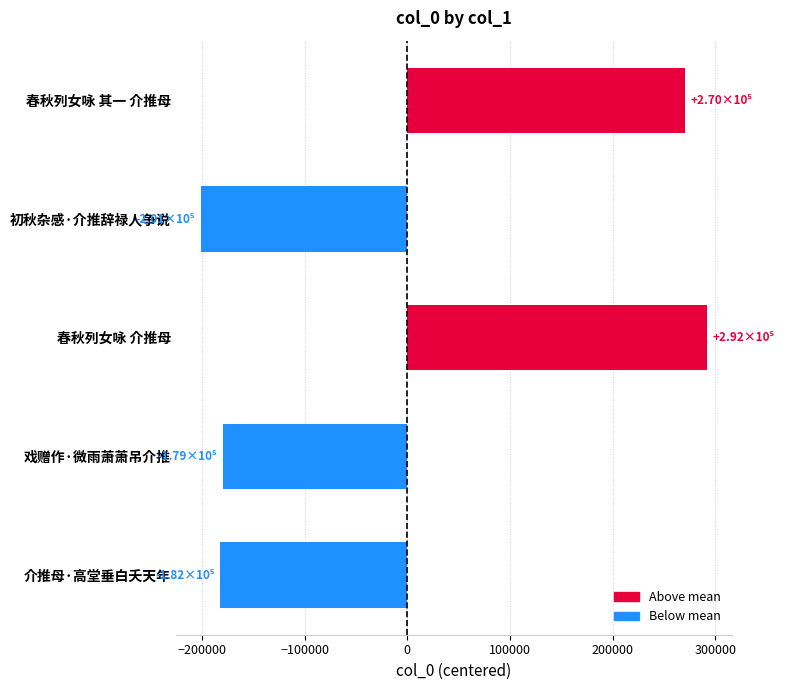

What is the approximate value at 春秋列女咏 介推母?

291886.2